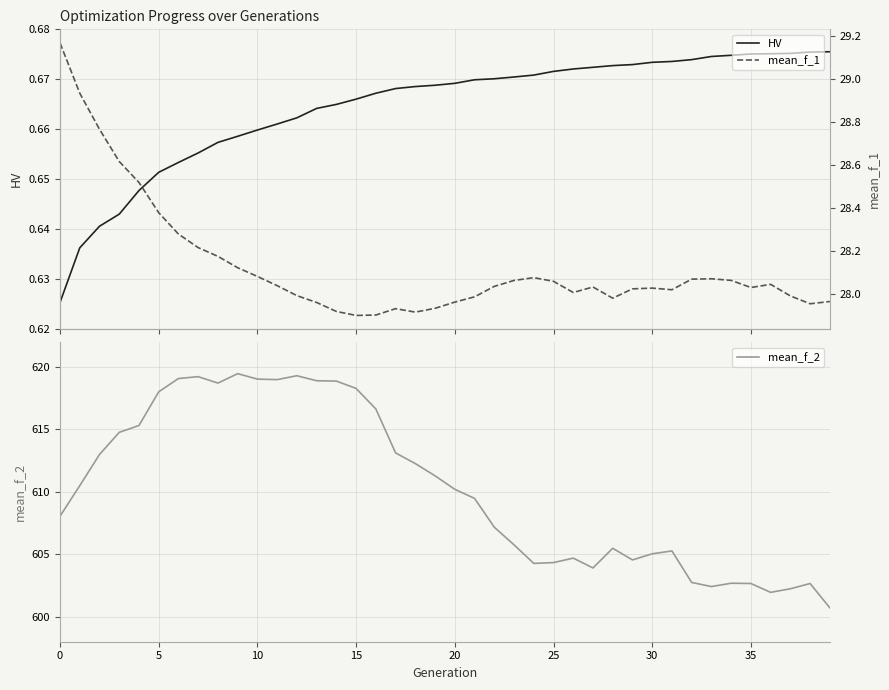

What is the maximum value shown in the chart?

619.5